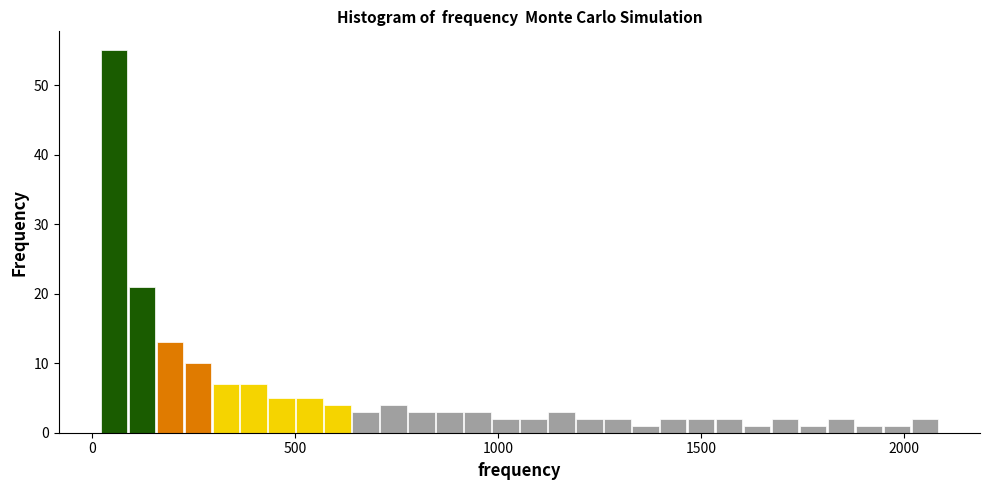

Around what value on the x-axis is the tallest bar? Give the approximate position of its centre, as read against the axis.

50